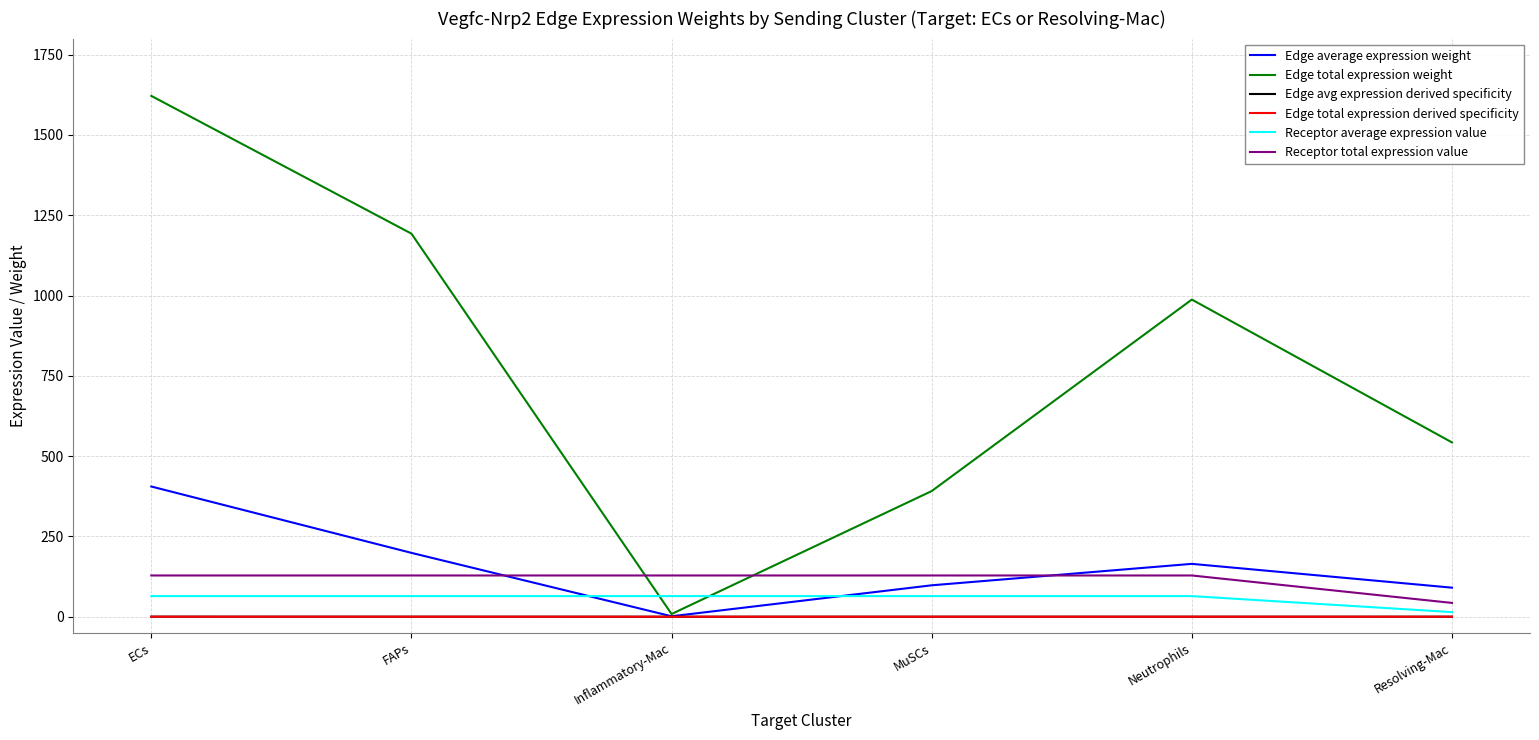

What is the total value across all series at Neutrophils?

1344.8